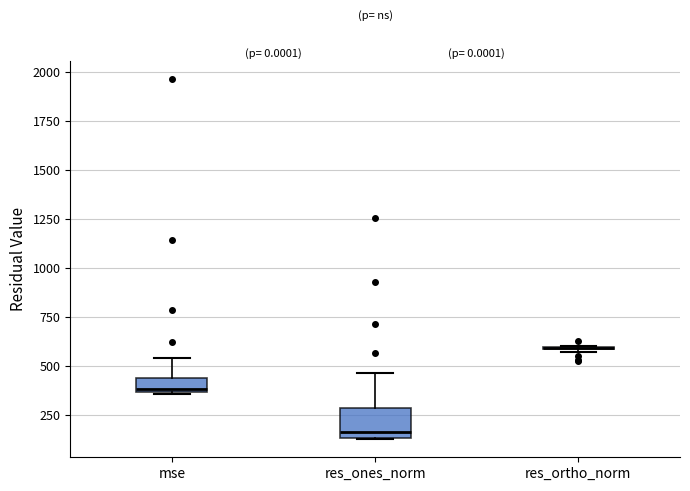

Where is the lower edge of the box for mse on the y-axis? The values are not printed on the chart, so give them approximately, as read against the axis.

350